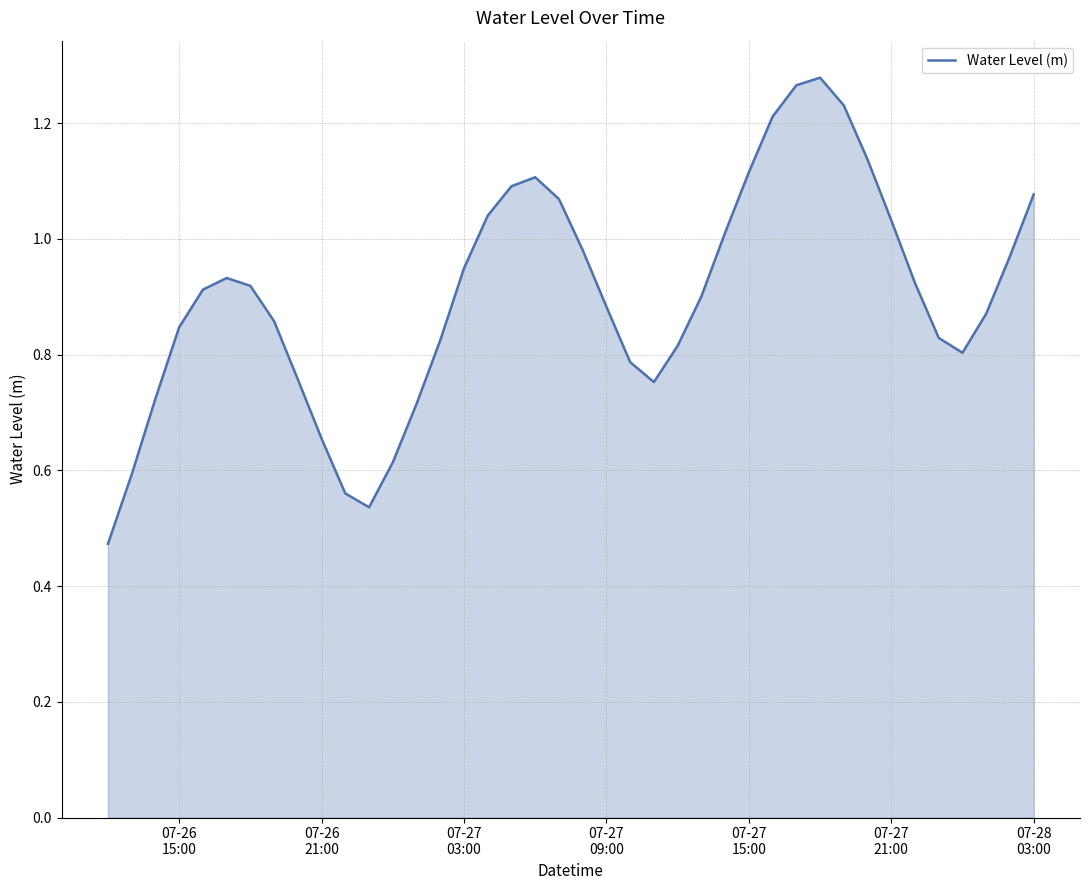

Count the number of data series in this chart.

1